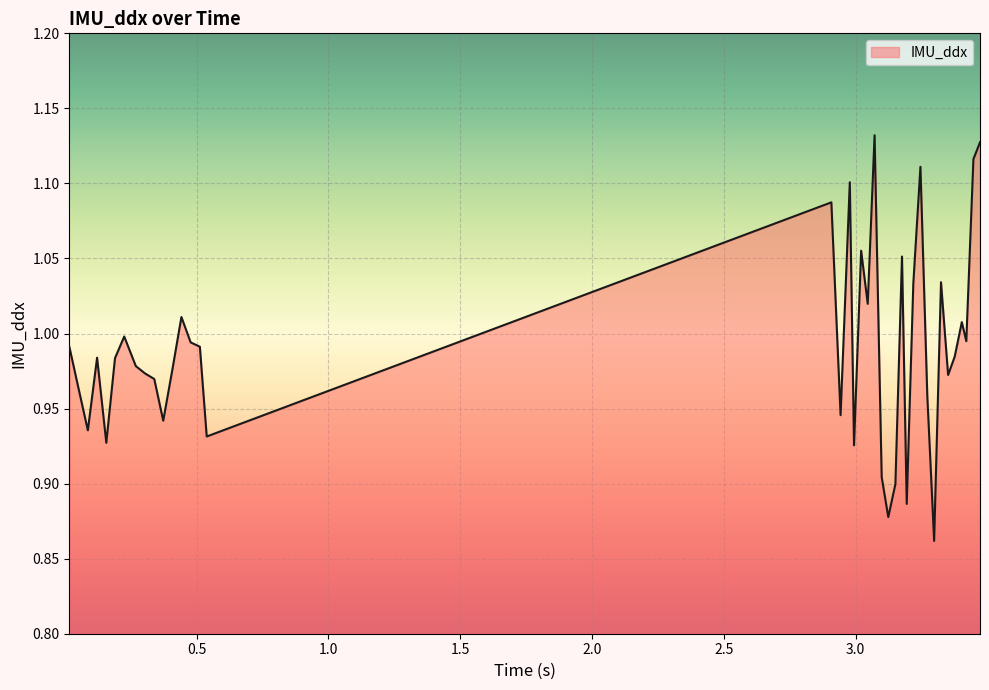

The chart shows a value of 0.2 at 3.403. True or false?

False